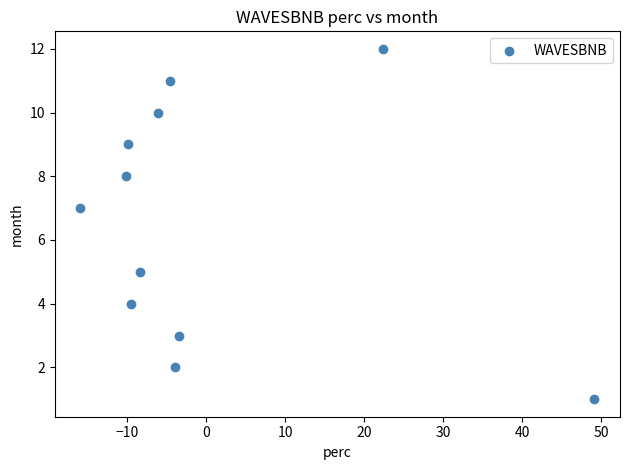

What is the range of Y values (max minus min)?

11